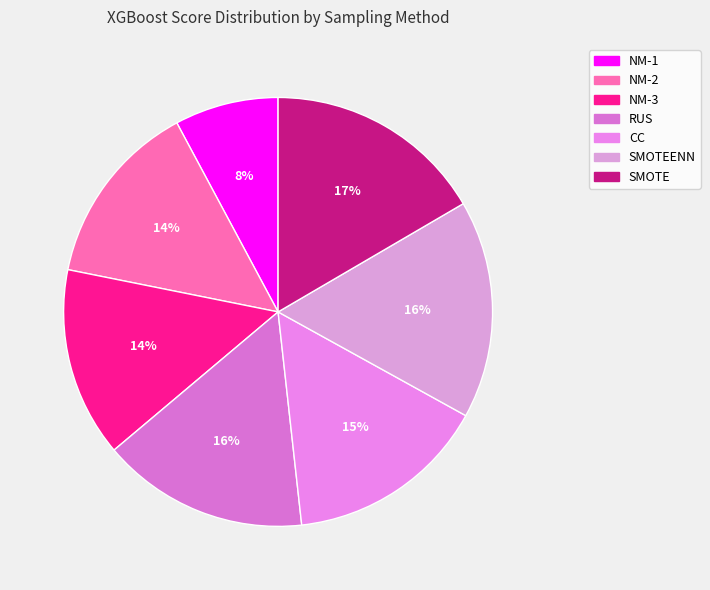

Rank the categories by value from highest to lowest.

SMOTE, SMOTEENN, RUS, CC, NM-3, NM-2, NM-1